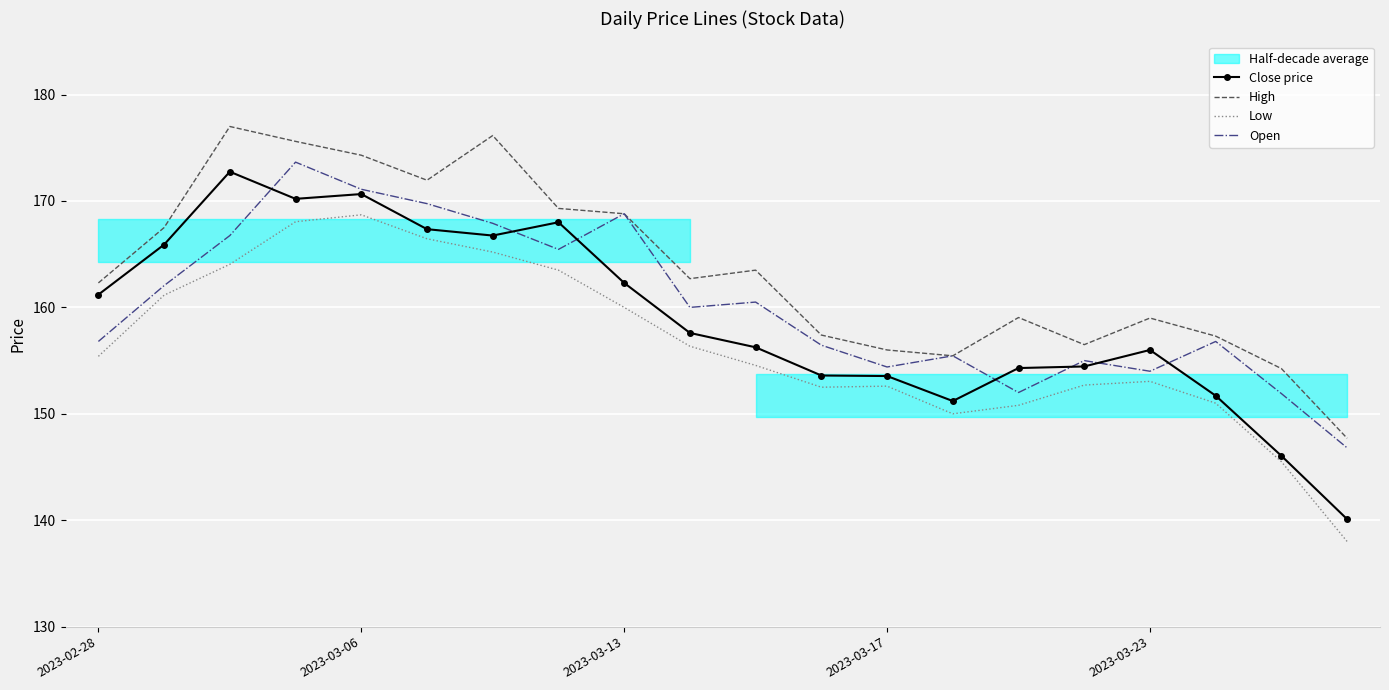

The Close price series shows 261.9 at 9. True or false?

False